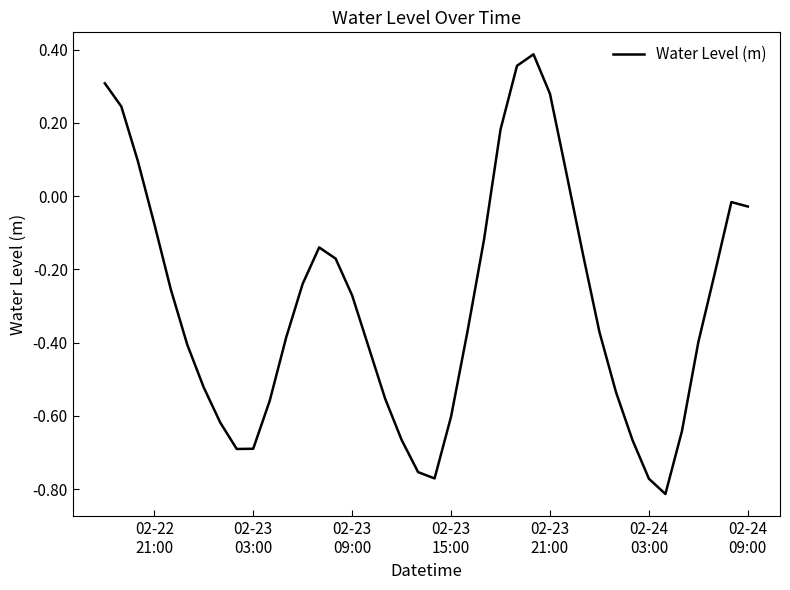

How many interior local valleys (lower than both neighbors) does the data have?

3